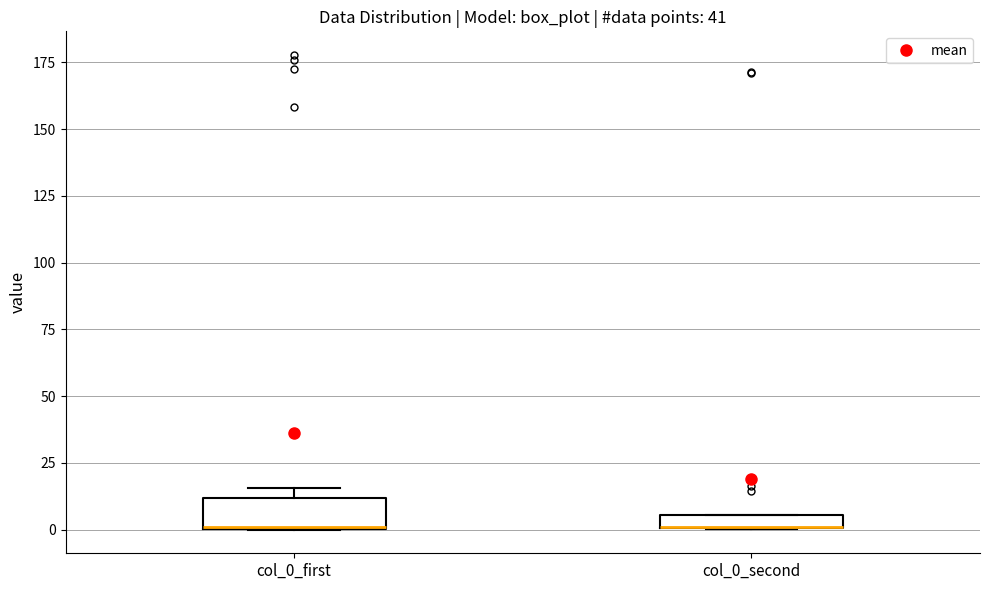

Comparing the boxes themselves (not the whiskers), which one is the tallest?

col_0_first